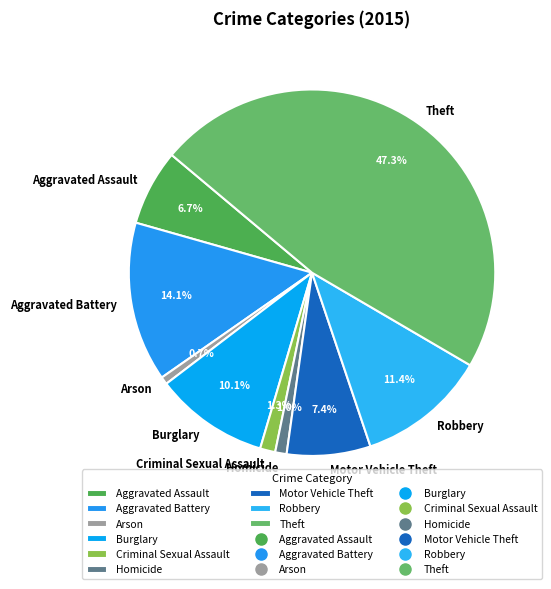

Does Robbery account for over 50% of the chart?

No